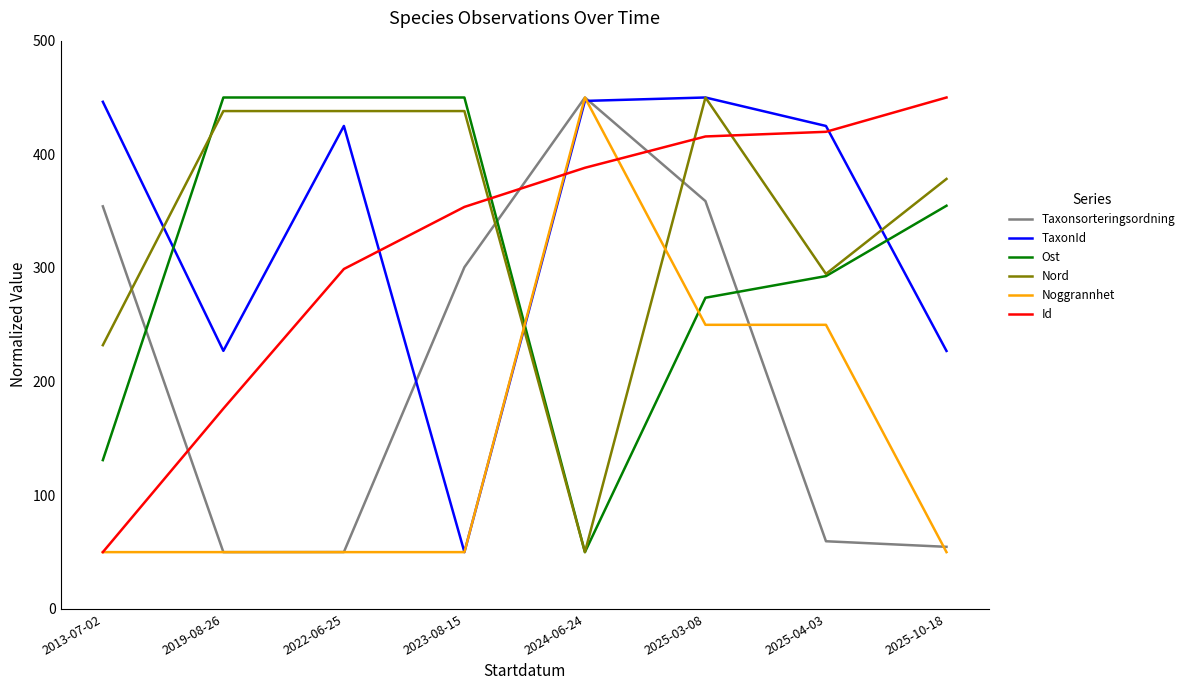

At which label does Ost reach its minimum?

2024-06-24